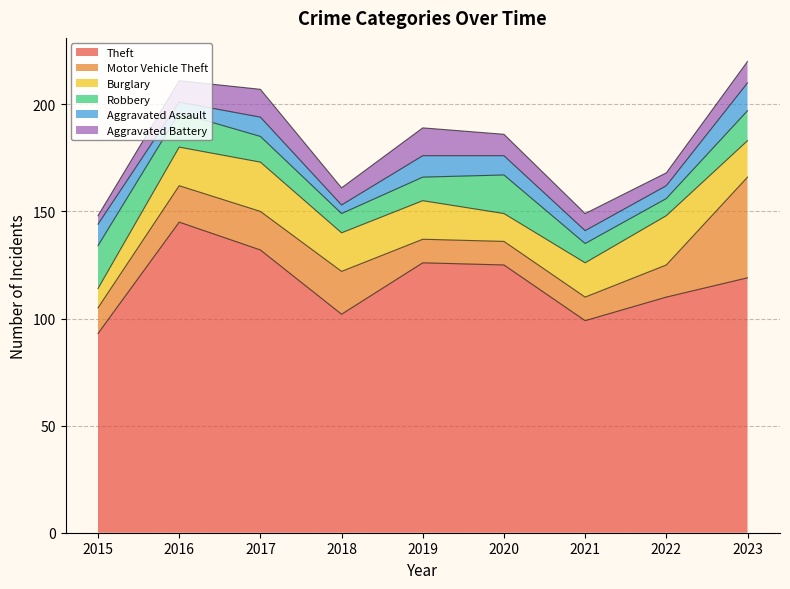

How many intersections are there between Burglary and Aggravated Assault?

1